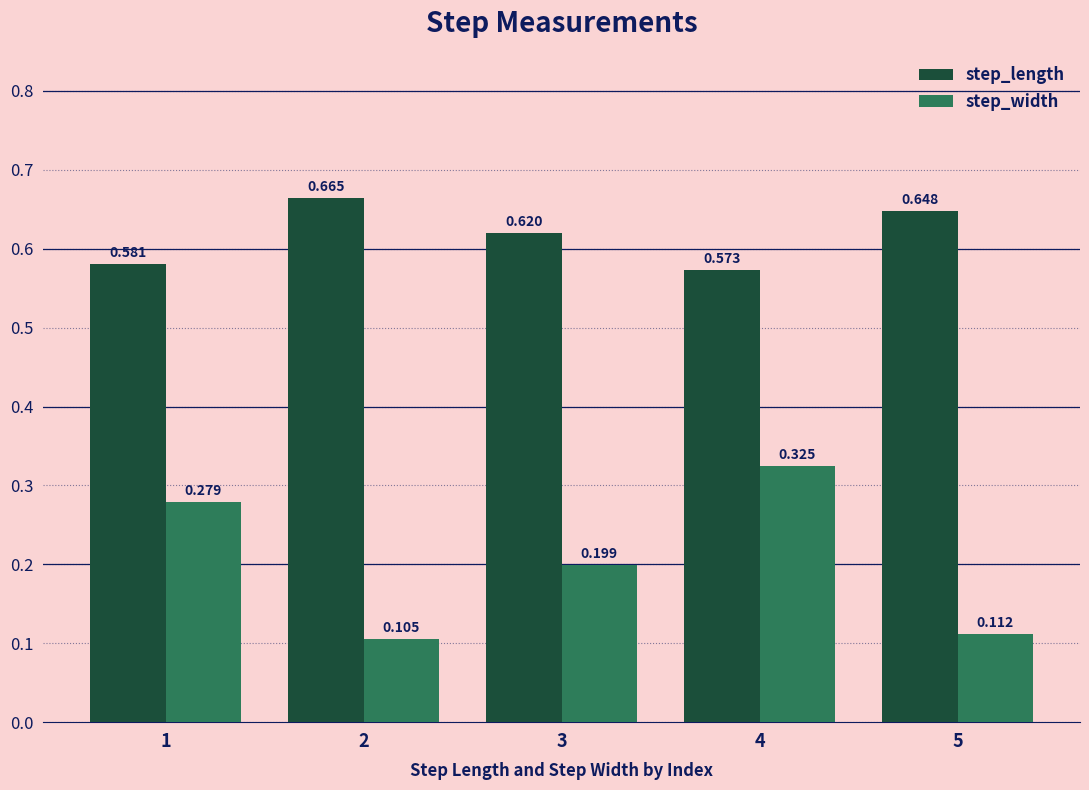

Rank the series by their maximum value, from lowest to highest.

step_width, step_length